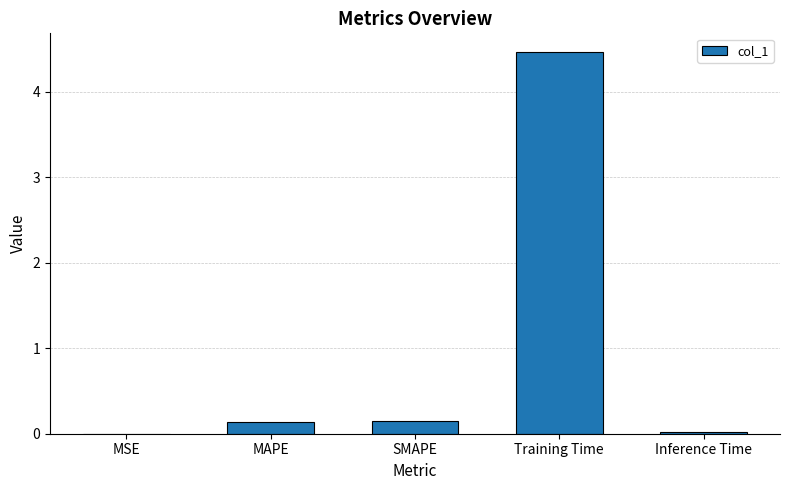

Which has a higher value, Training Time or MSE?

Training Time